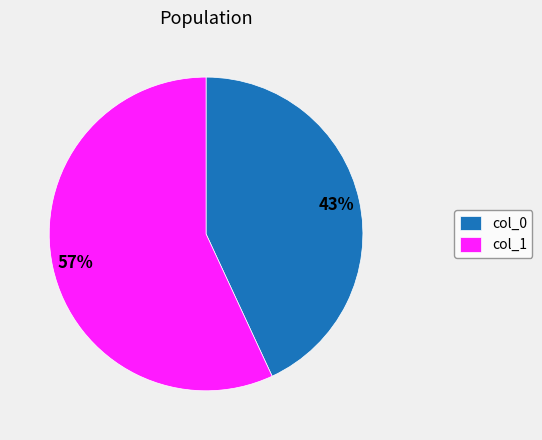

Which category has the biggest portion of the pie?

col_1